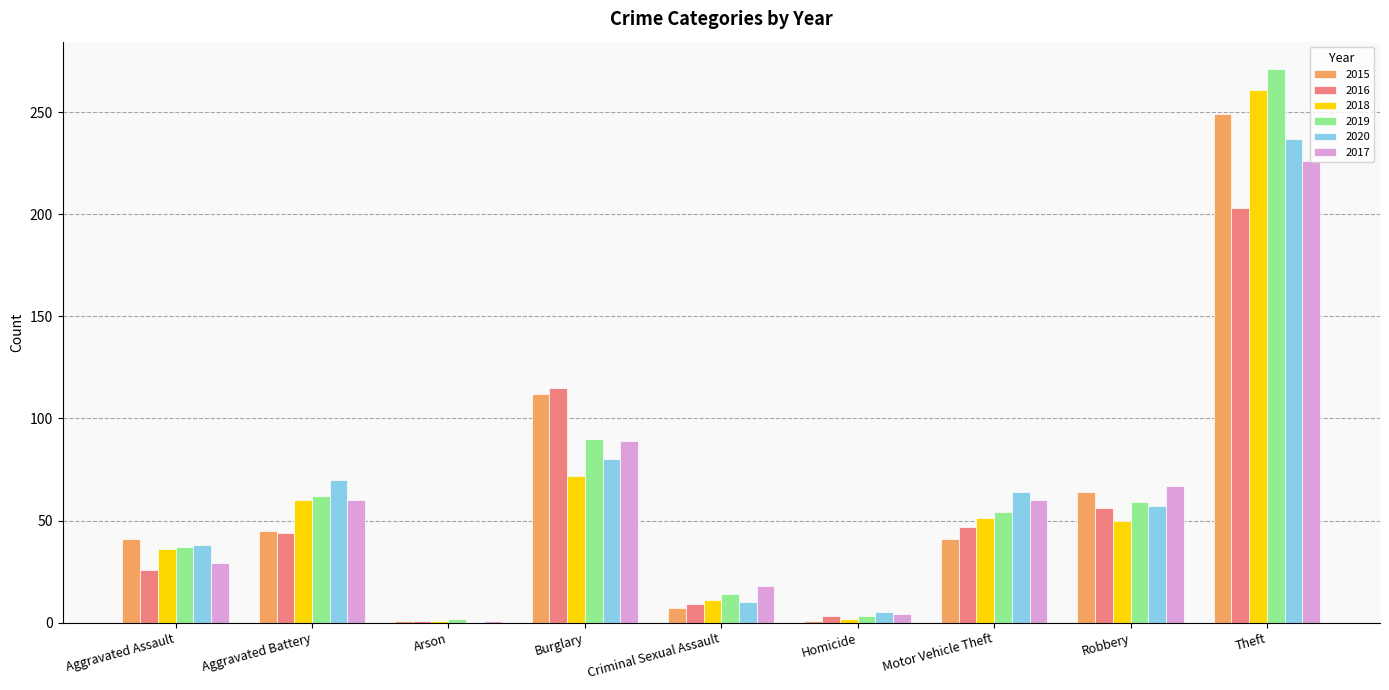

The value of 2015 at Aggravated Assault is 41. True or false?

True